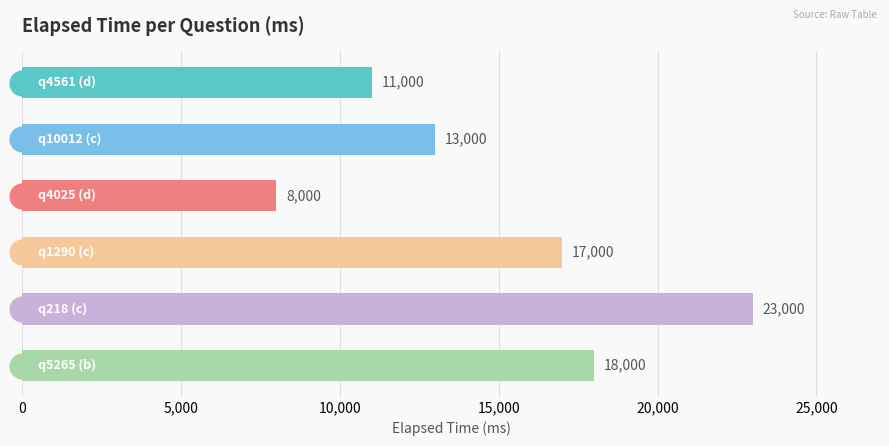

What is the maximum value shown in the chart?

23000